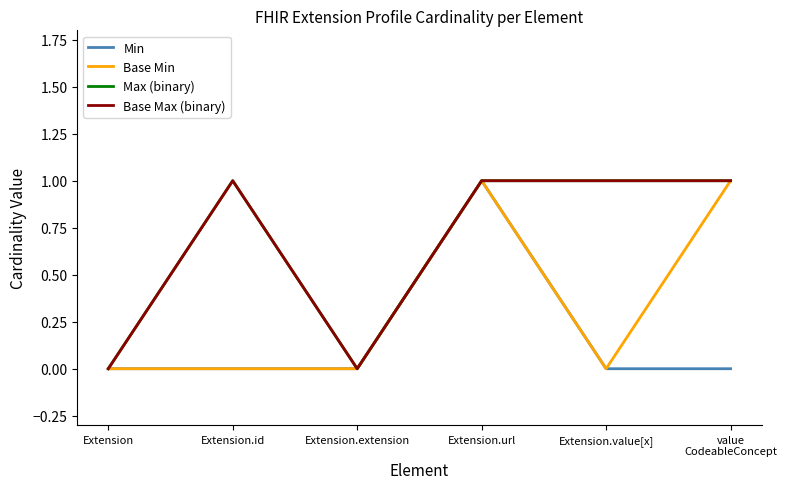

Does the chart display data point markers on the line(s)?

No